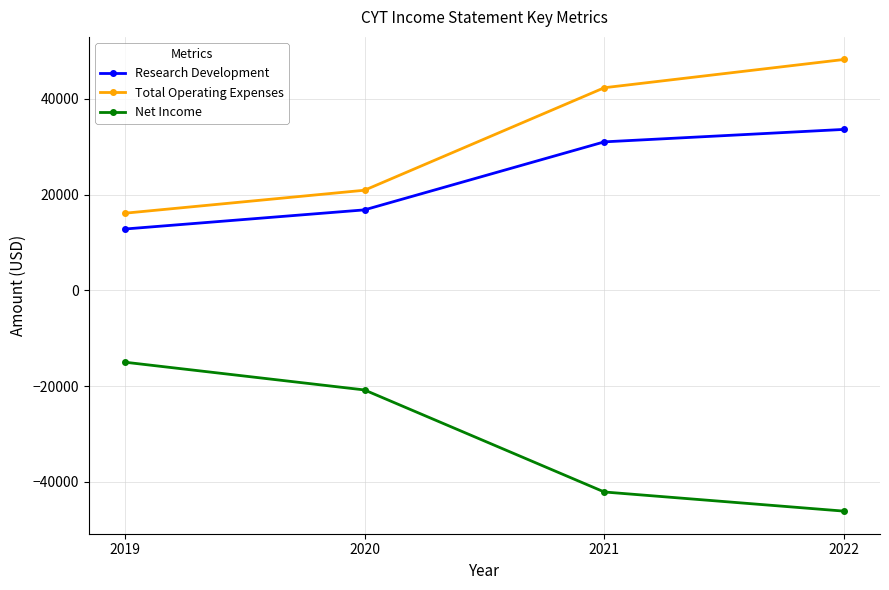

True or false: Total Operating Expenses and Research Development intersect in this chart.

False